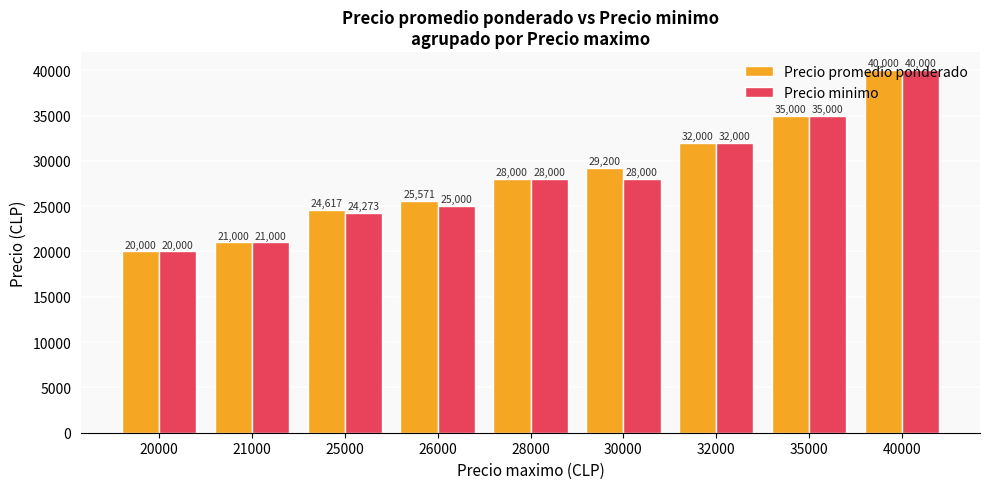

What is the difference between the second highest and second lowest values in the Precio minimo series?

14000